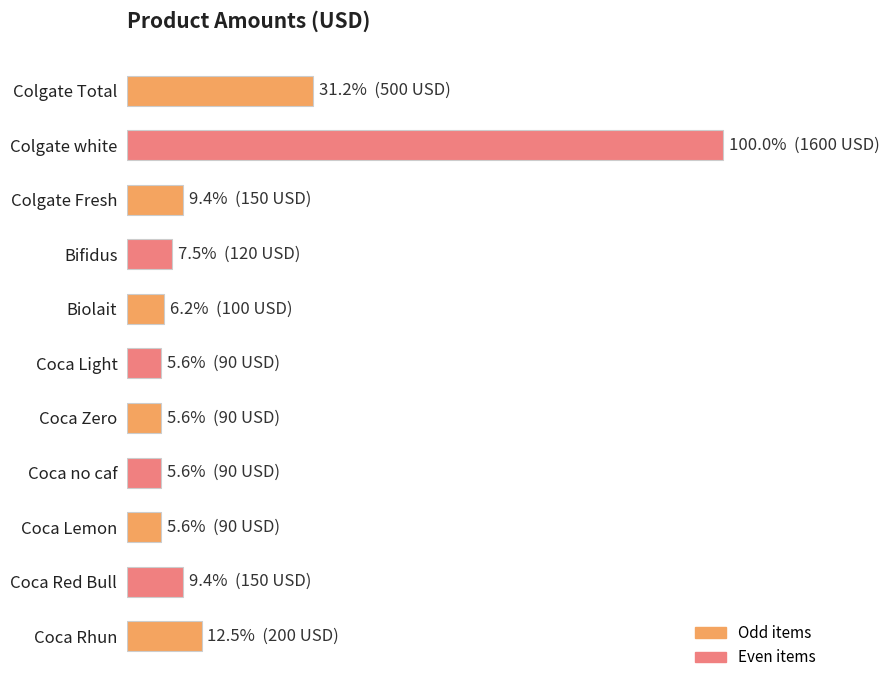

What is the sum of all values?

3180